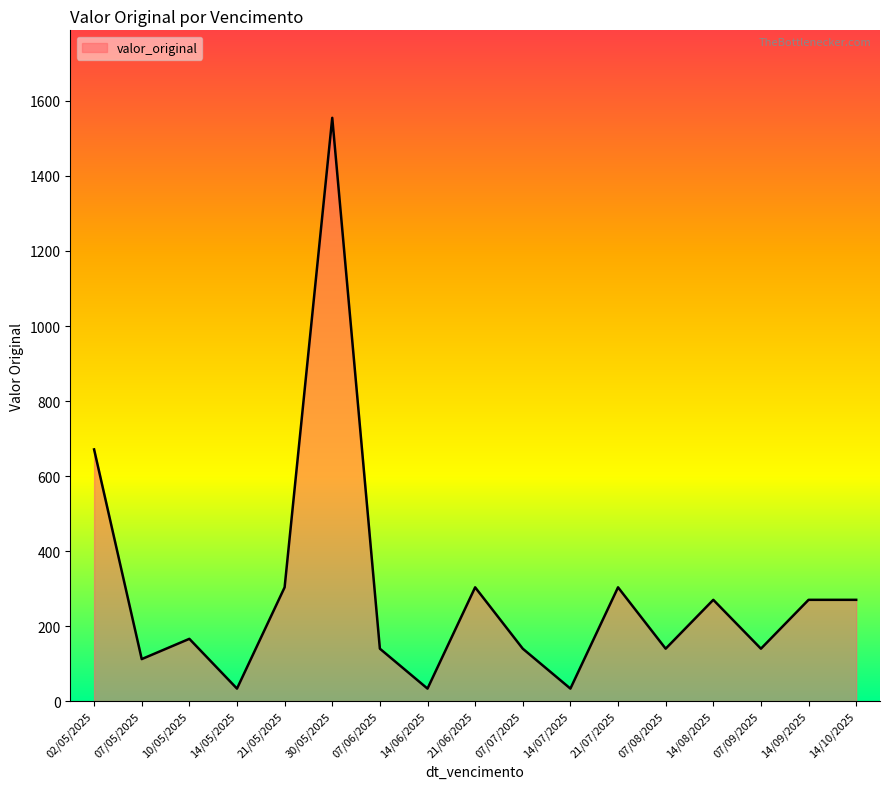

True or false: the data shows 166.0 at 10/05/2025.

True